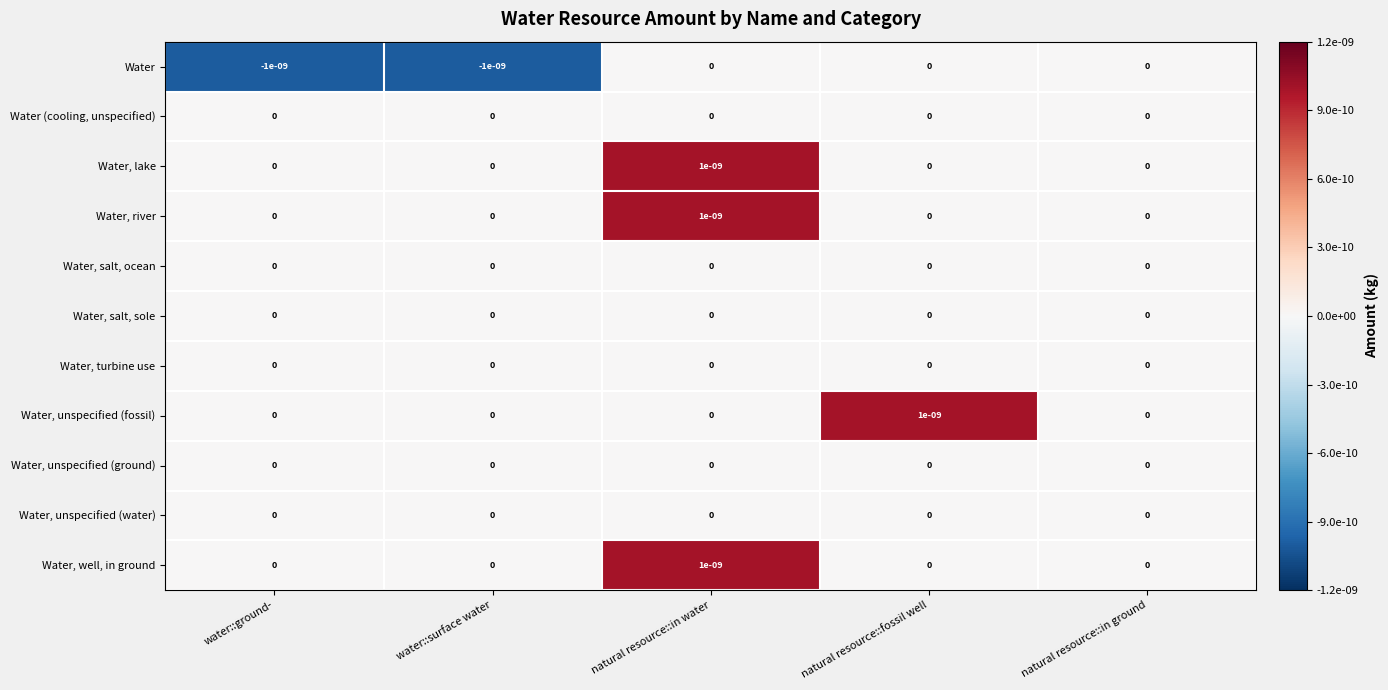

True or false: Water, salt, sole has a value of 0.0 at natural resource::in water.

True